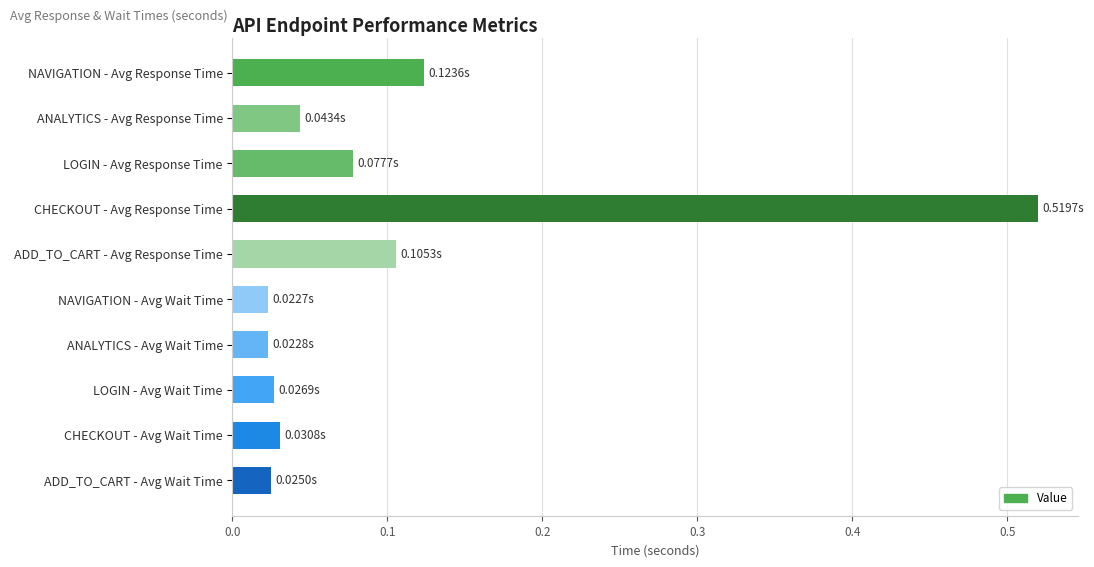

What is the sum of all values?

1.0